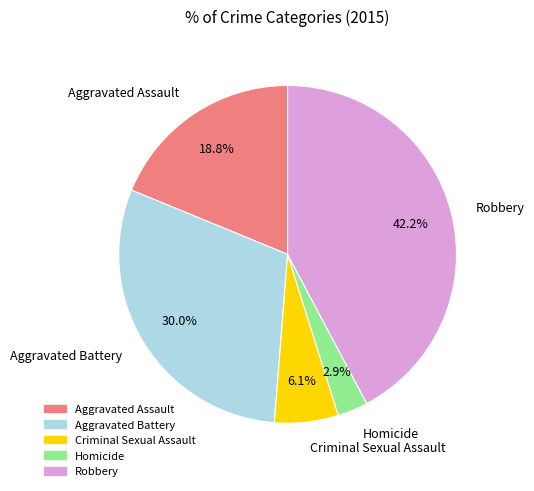

Is Aggravated Assault the majority of the pie?

No